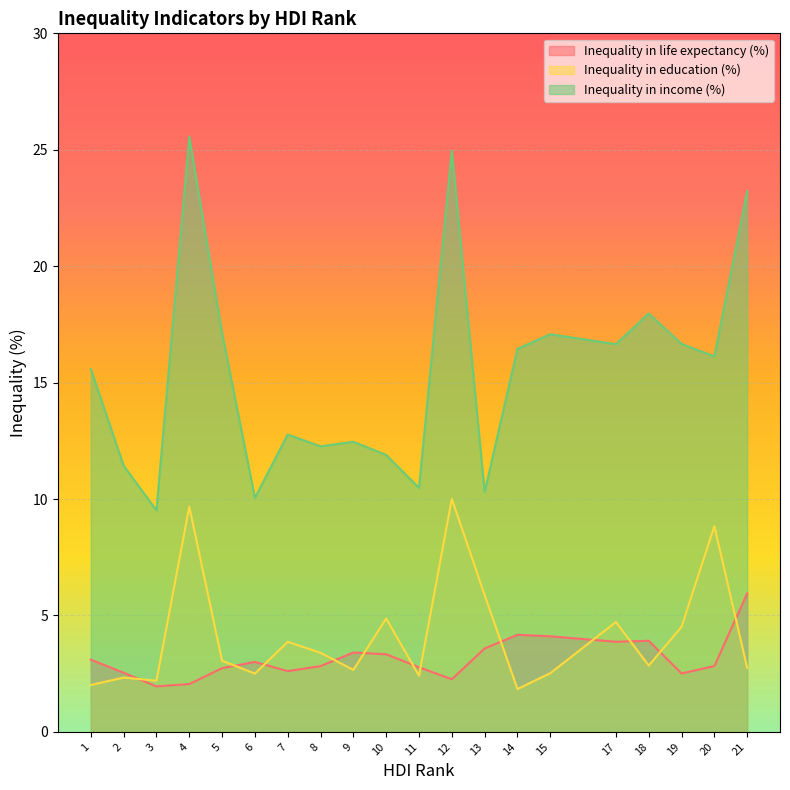

True or false: Inequality in life expectancy (%) and Inequality in income (%) intersect in this chart.

False